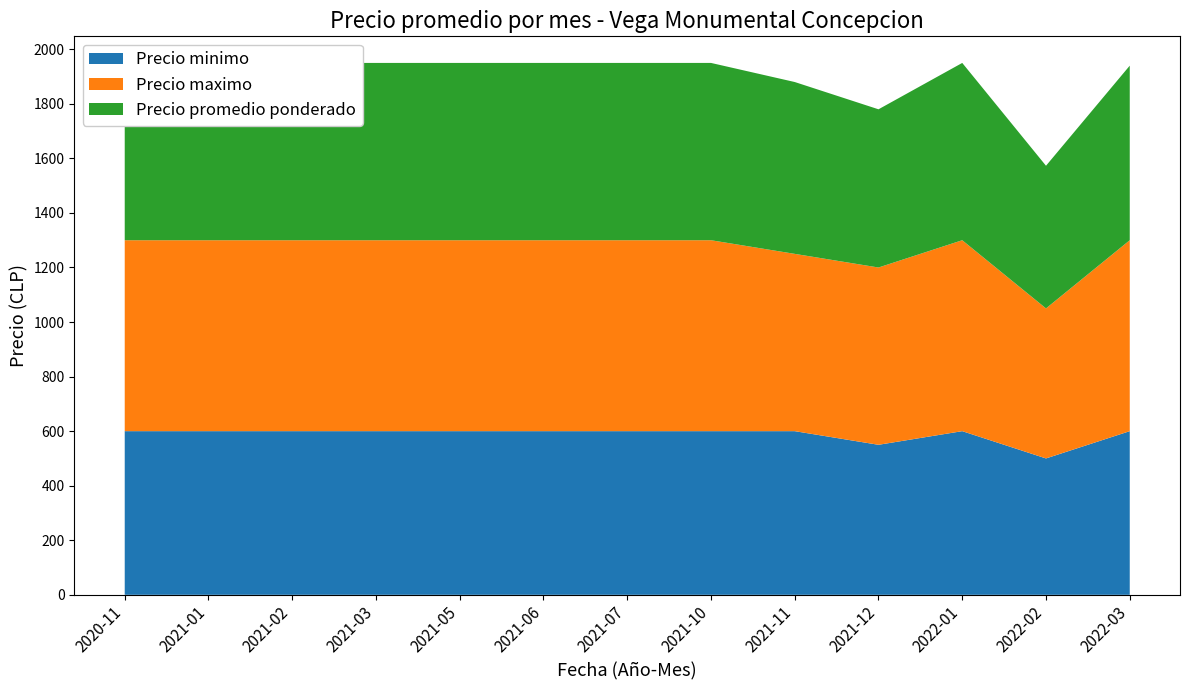

Reading left to right, what are all the values shown in this chart?

Precio minimo: 600	600	600	600	600	600	600	600	600	550	600	500	600
Precio maximo: 700	700	700	700	700	700	700	700	650	650	700	550	700
Precio promedio ponderado: 650	650	650	650	650	650	650	650	630	580	650	523	640